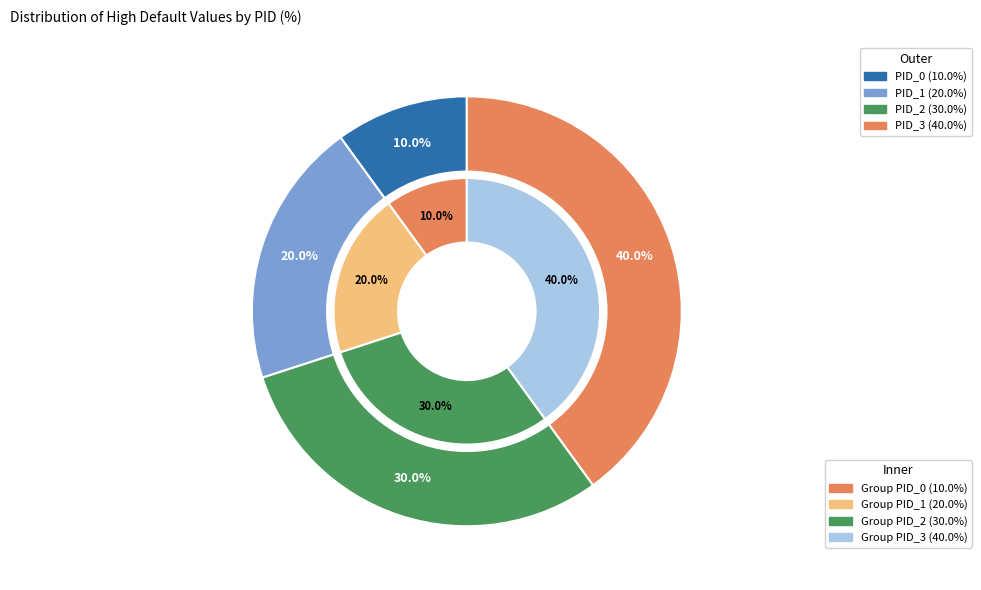

To the nearest percent, what is the average slice percentage?

25%